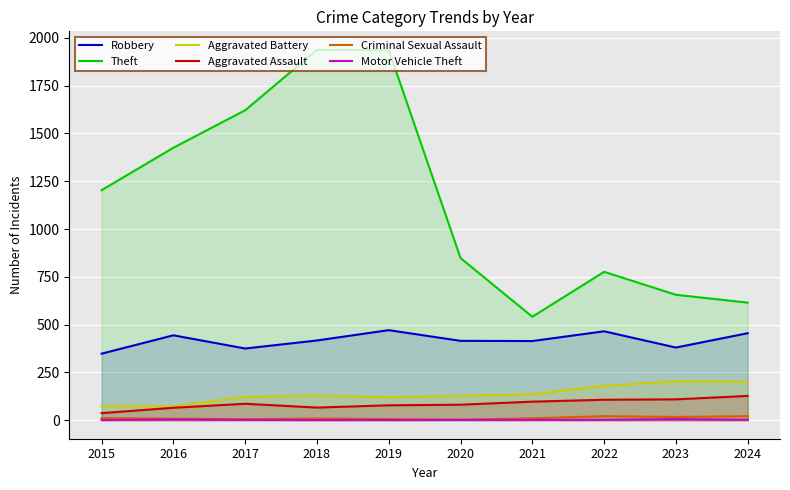

How many interior local peaks does the Aggravated Assault series have?

1